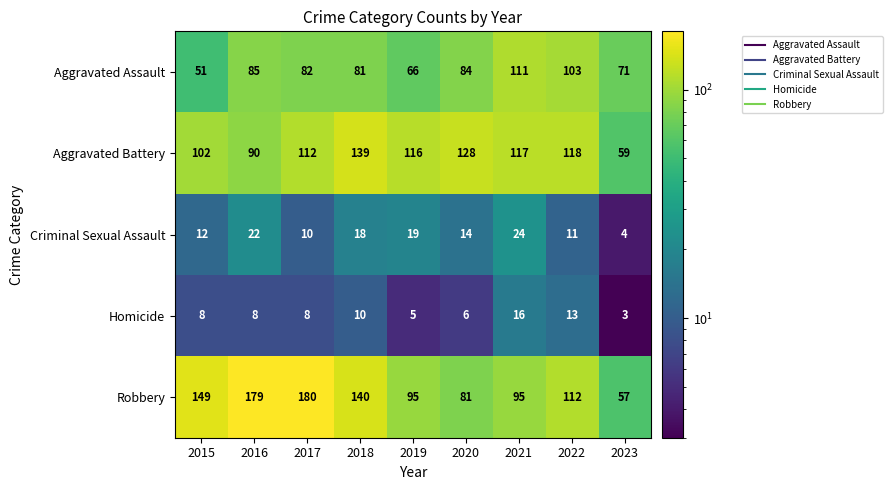

At which label is Aggravated Battery closest to 99?

2015